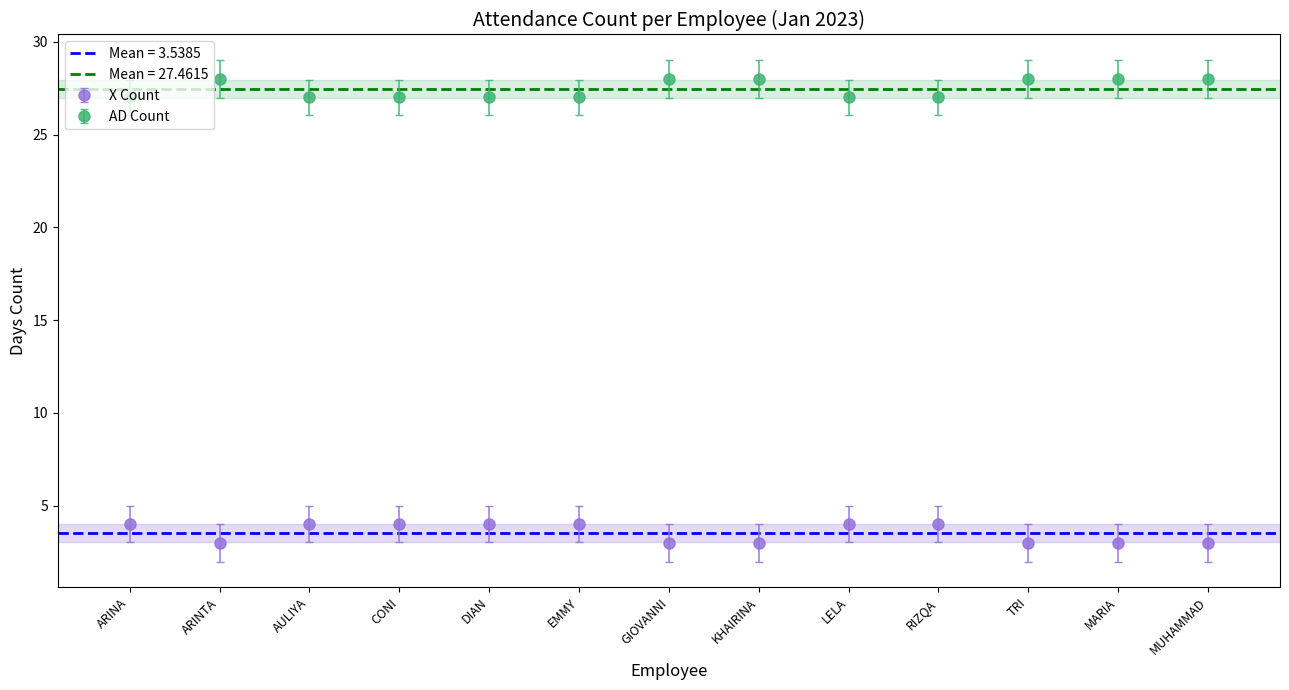

What is the value of the X Count point at the 9th from the left?

4